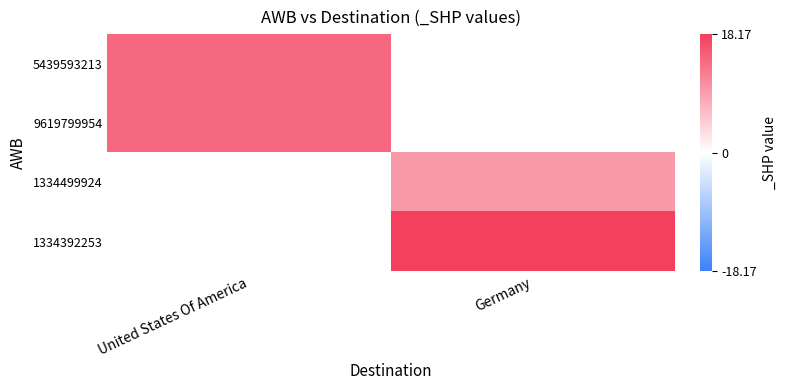

How many data points does each series have?

2